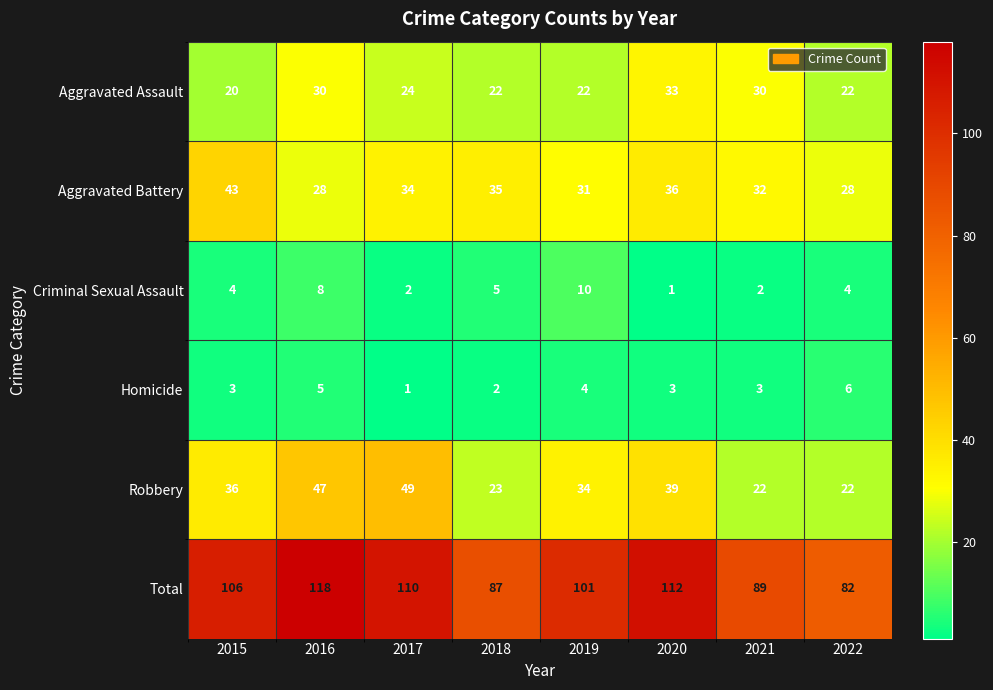

Rank the series by their maximum value, from lowest to highest.

Homicide, Criminal Sexual Assault, Aggravated Assault, Aggravated Battery, Robbery, Total